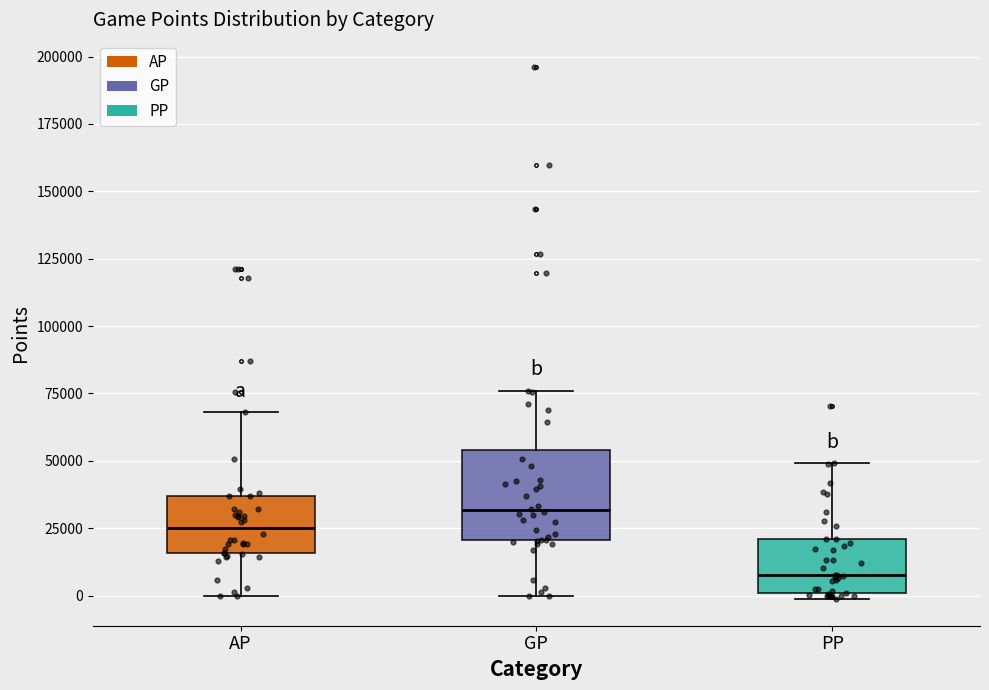

Reading left to right, transcribe this box plot: for each box, give where its median line is, the range the box spans, and where its two whiskers end, as read against the y-axis. The values are not printed on the chart, so give them approximately, as read against the axis.

AP: median 25000, box 15000 to 35000, whiskers 0 to 70000
GP: median 30000, box 20000 to 55000, whiskers 0 to 75000
PP: median 10000, box 0 to 20000, whiskers 0 (just below the box's lower edge) to 50000